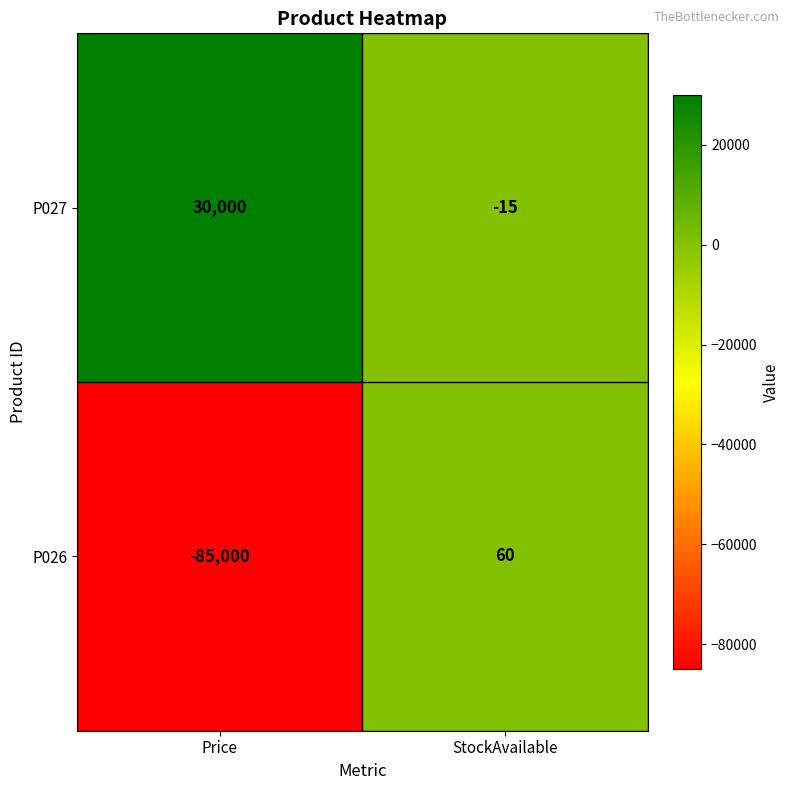

At StockAvailable, list the series in order from largest to smallest.

P026, P027